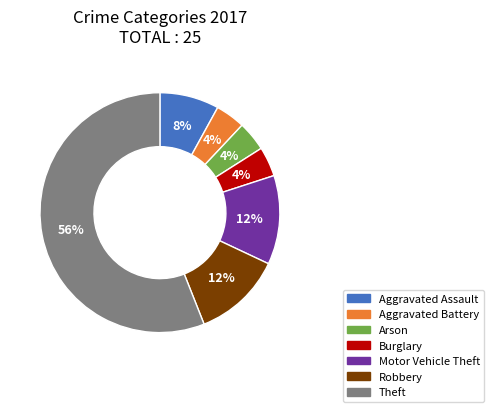

To the nearest percent, what is the combined percentage of Aggravated Battery and Arson?

8%